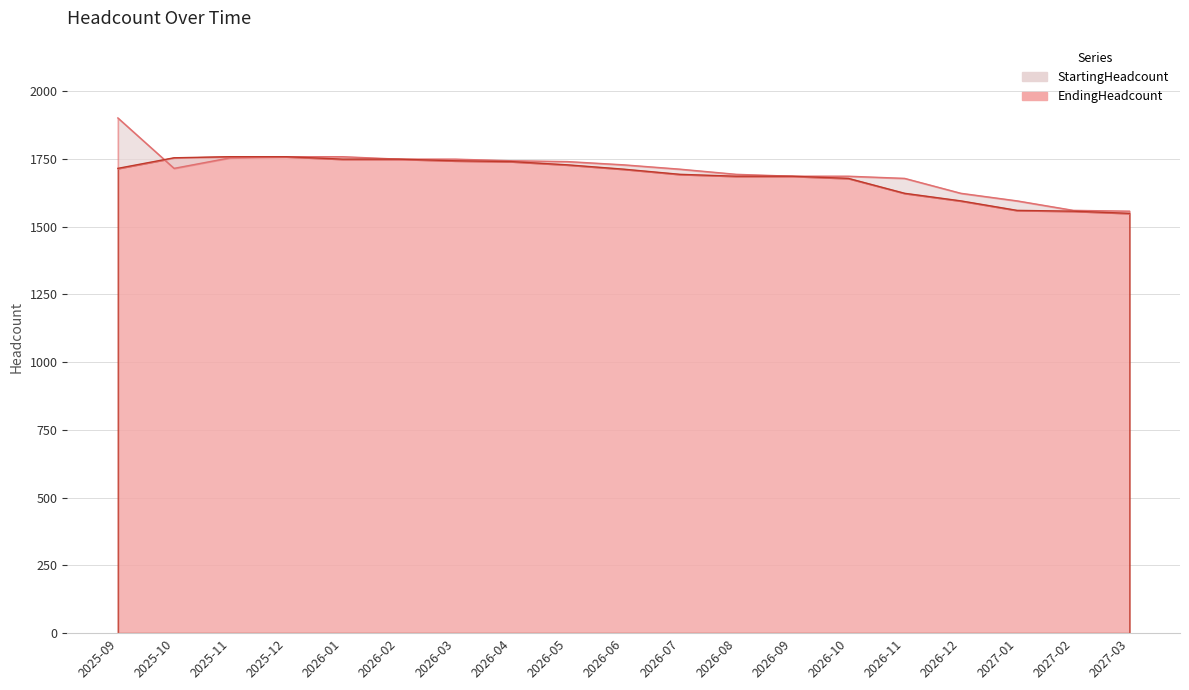

Which category has the lowest value in the StartingHeadcount series?

2027-03